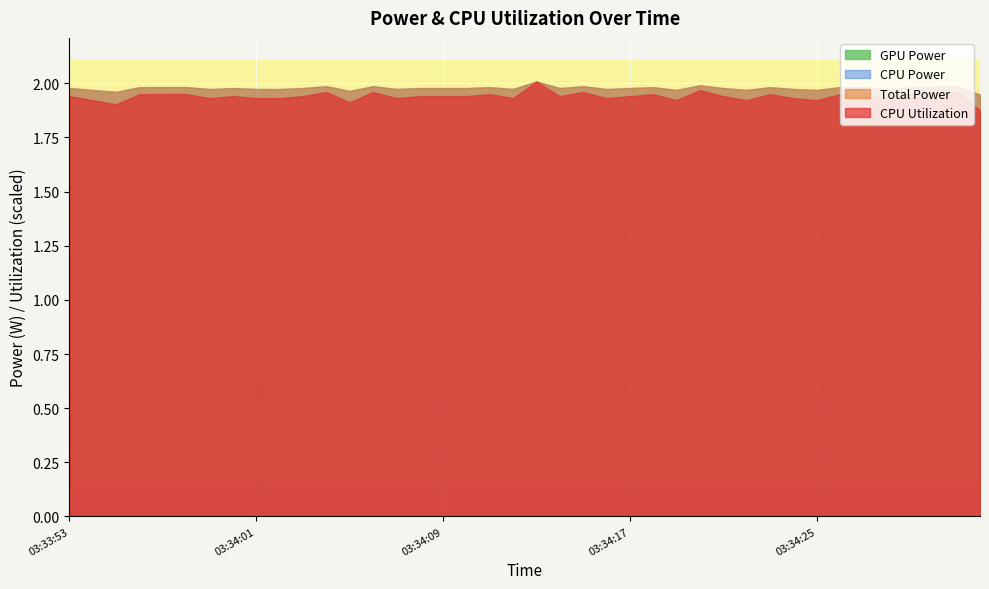

True or false: Total Power has a value of 0.7 at 03:34:10.

False